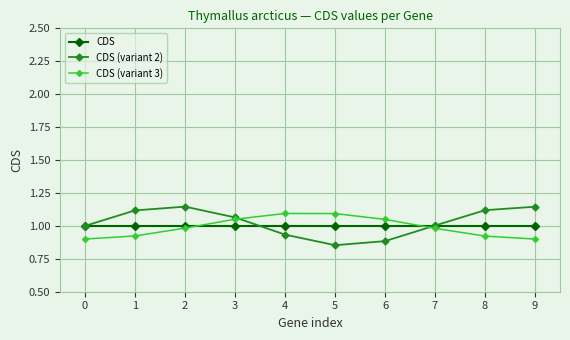

Is the value of CDS (variant 3) at 9 greater than the value of CDS (variant 2) at 0?

No